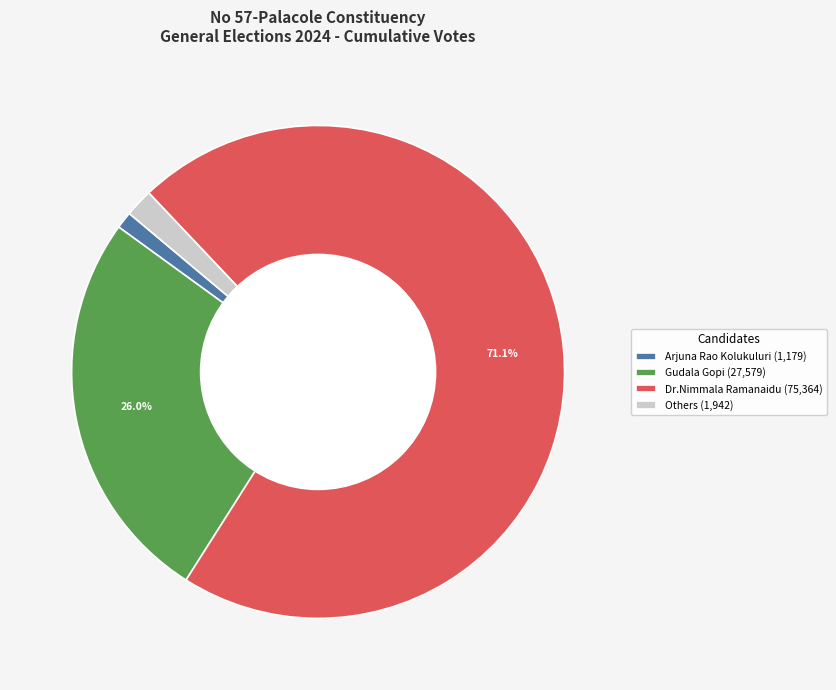

What is the largest slice in the pie chart?

Dr.Nimmala Ramanaidu (75,364)